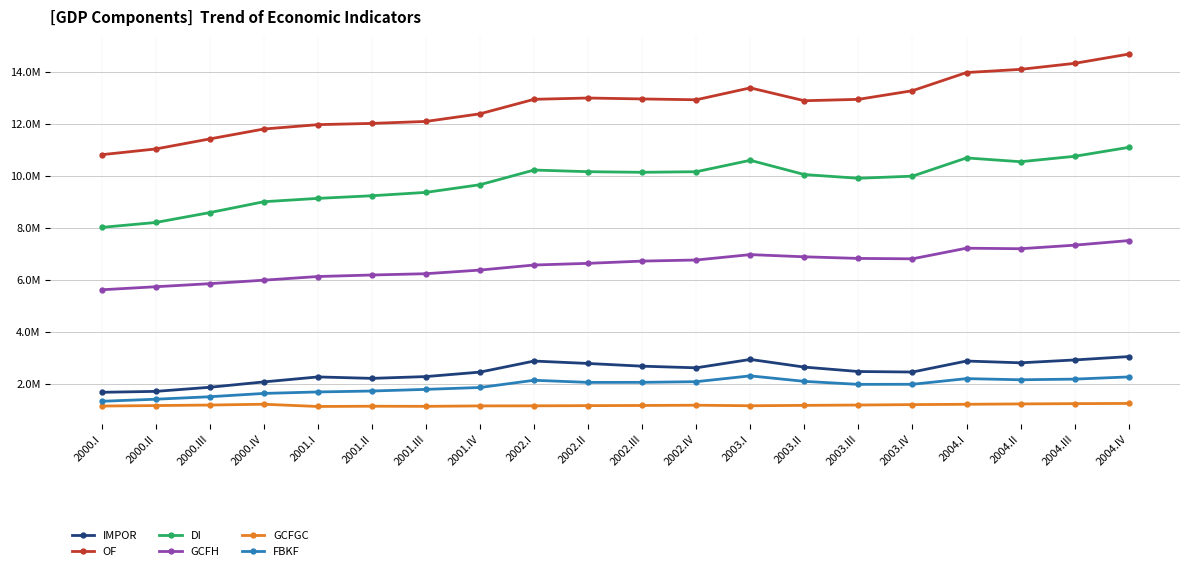

Between 2001.IV and 2003.II, which series saw the biggest shift?

GCFH